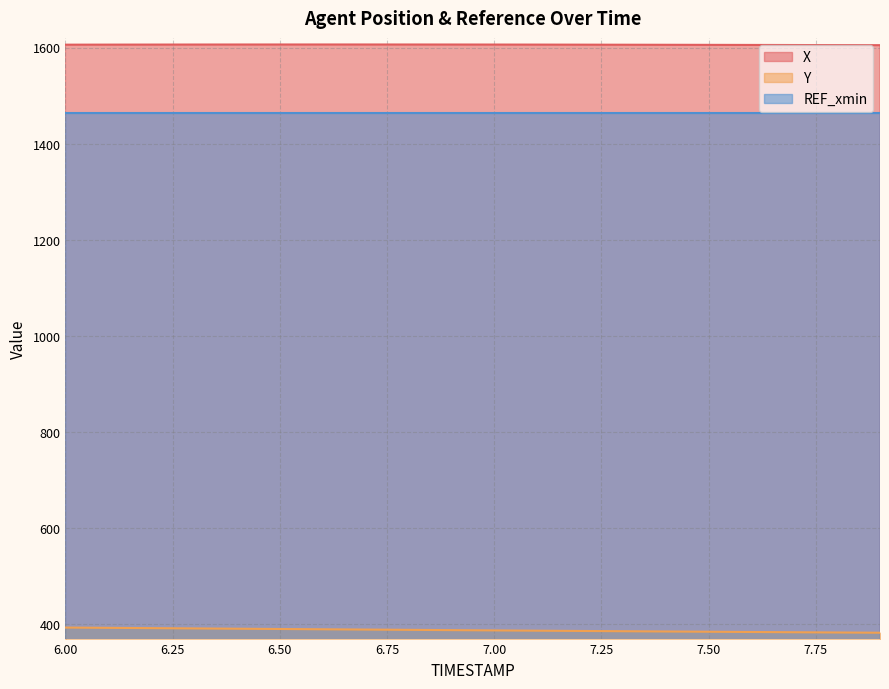

How many values in the Y series exceed 387?

11